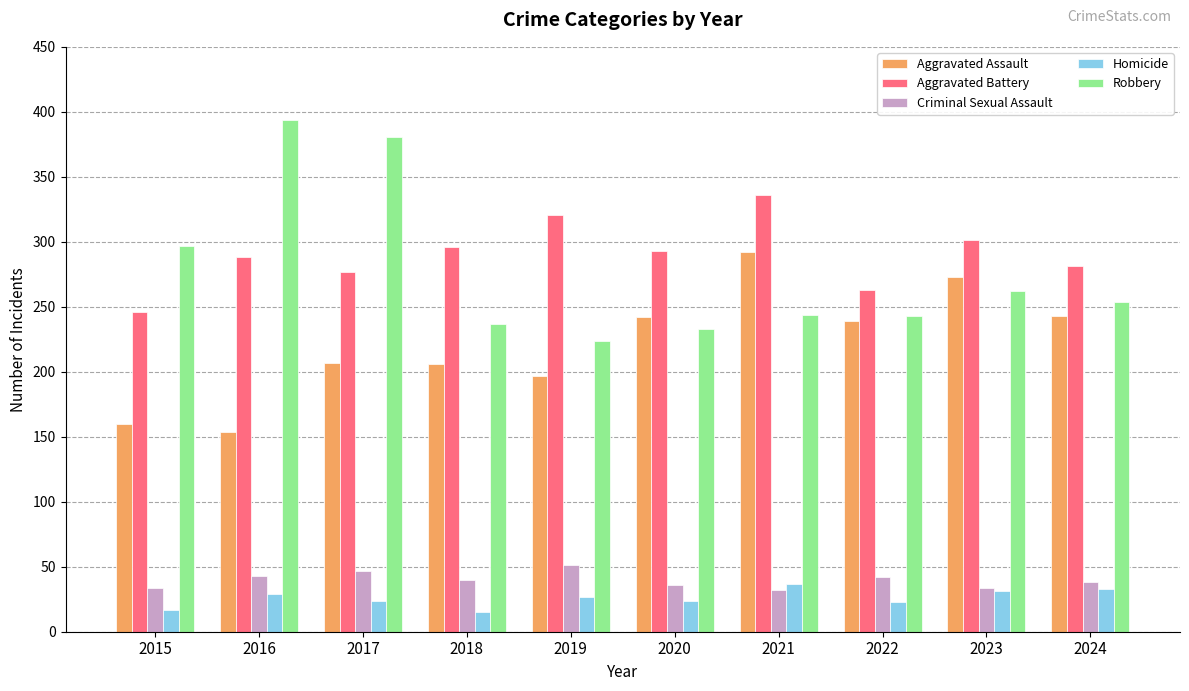

What is the value of the Robbery bar at the 9th from the left?

262